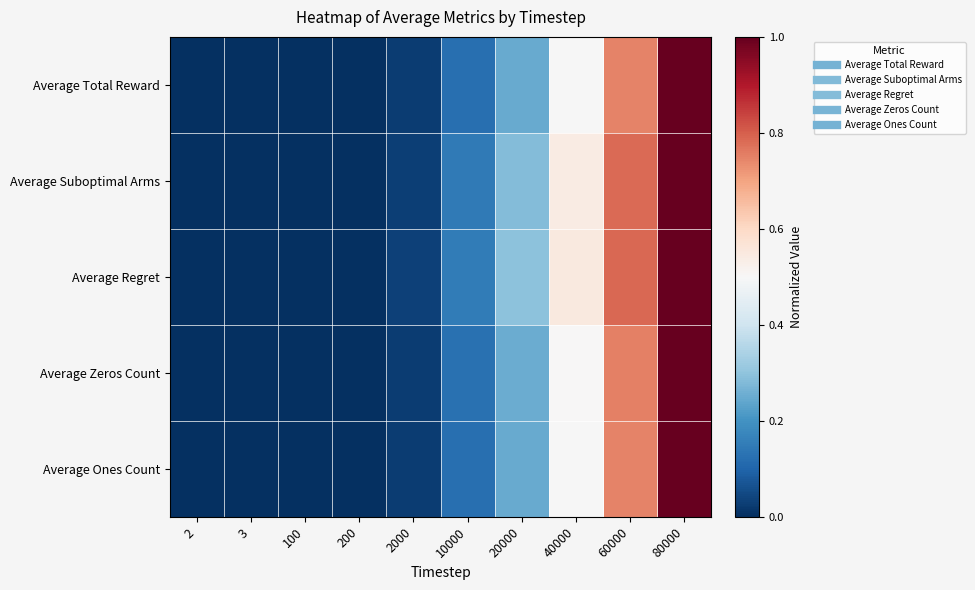

Between 3 and 10000, which series saw the biggest shift?

Average Regret